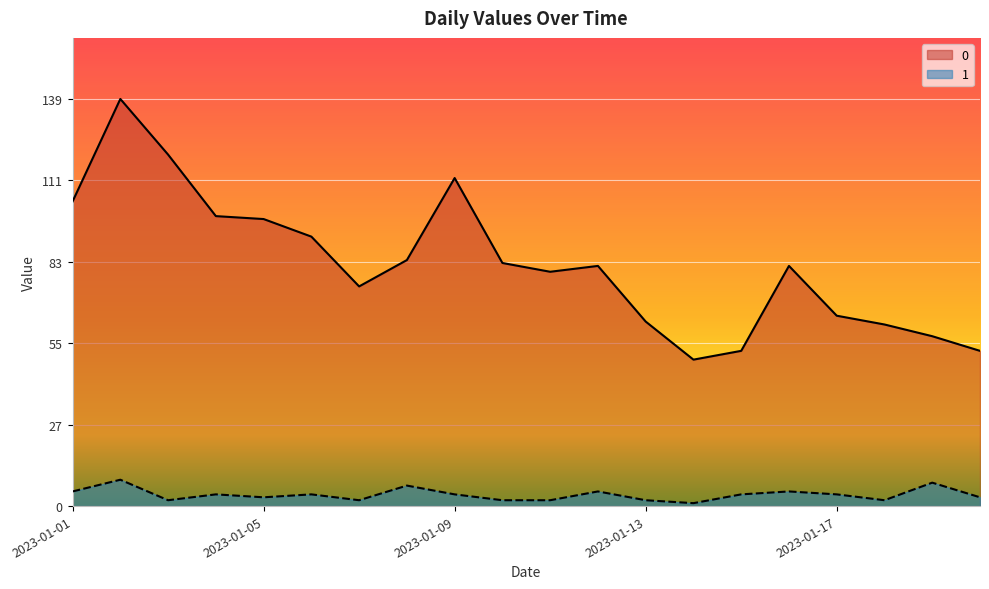

Between 2023-01-08 and 2023-01-01, which is larger?

2023-01-01